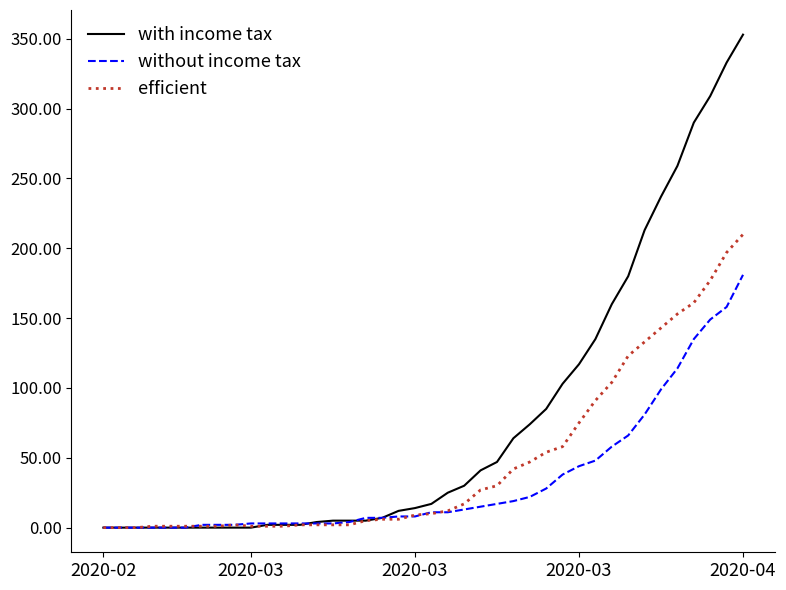

Which series has the largest range (max minus min)?

with income tax